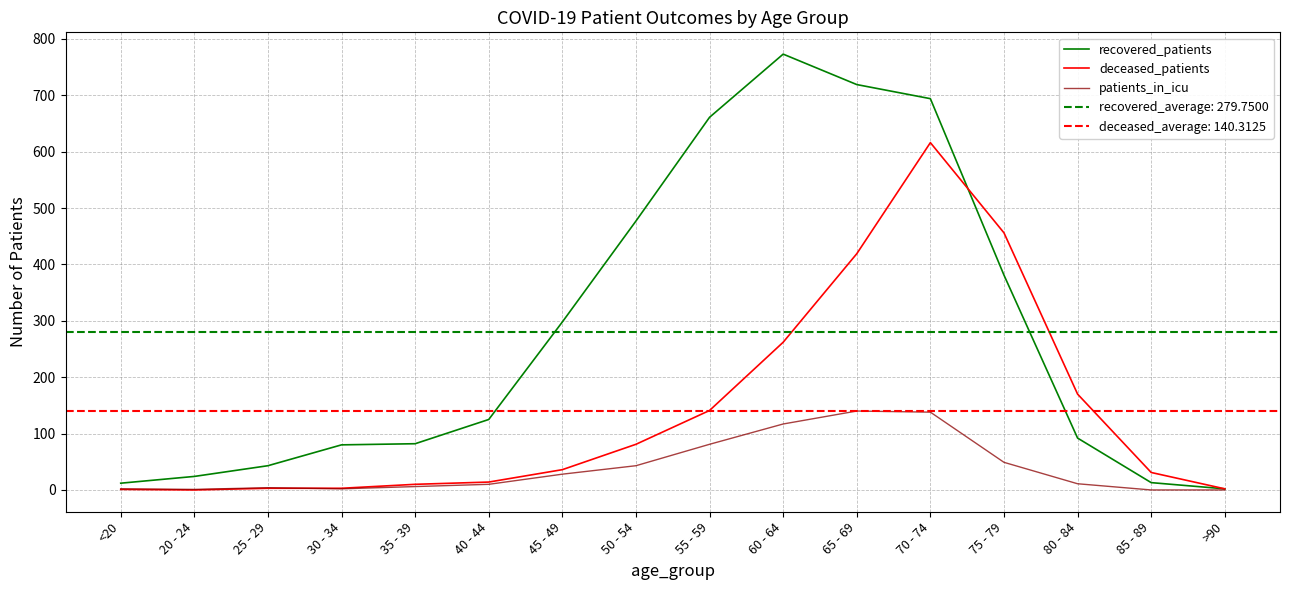

What value does the patients_in_icu series have at 25 - 29, to the nearest 5?

5